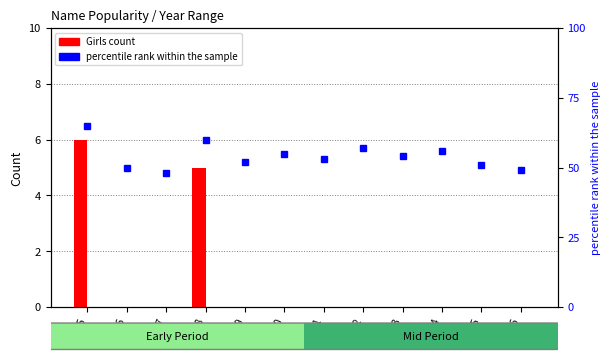

Which label corresponds to the smallest value in the chart?

1916